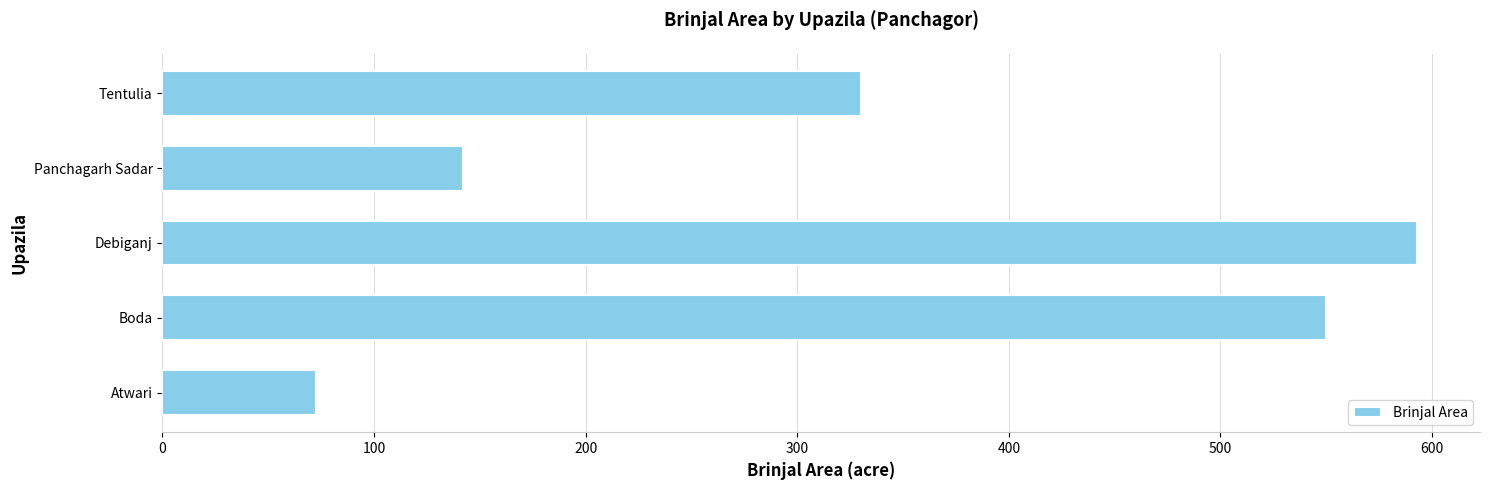

What is the difference between the second highest and second lowest values?

408.0